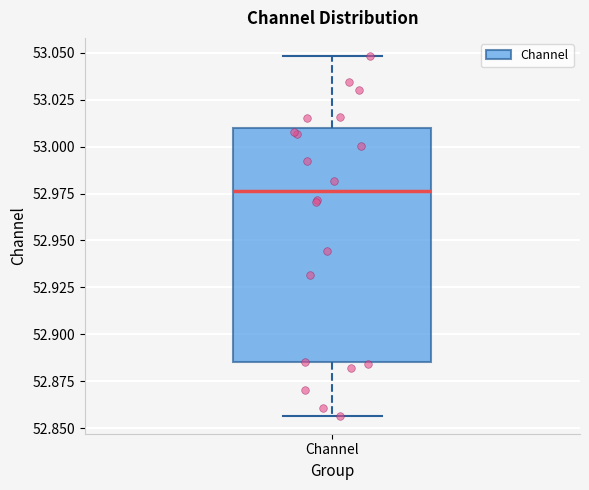

Transcribe this box plot: give where the median line is, the range the box spans, and where the two whiskers end, as read against the y-axis. The values are not printed on the chart, so give them approximately, as read against the axis.

median 52.975, box 52.885 to 53.010, whiskers 52.855 to 53.050